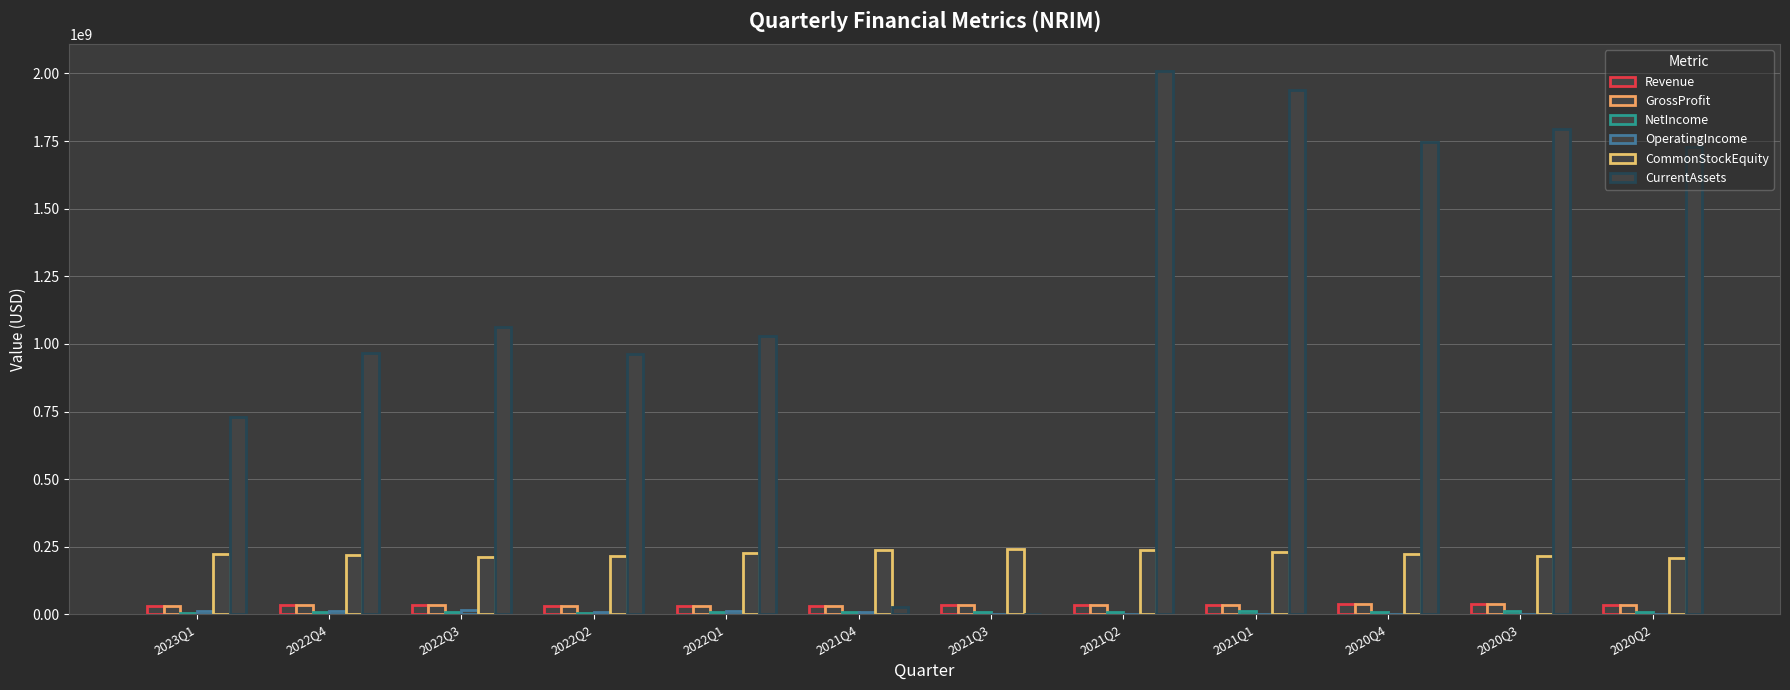

What is the sum of the GrossProfit values at 2022Q3 and 2020Q3?

74905000